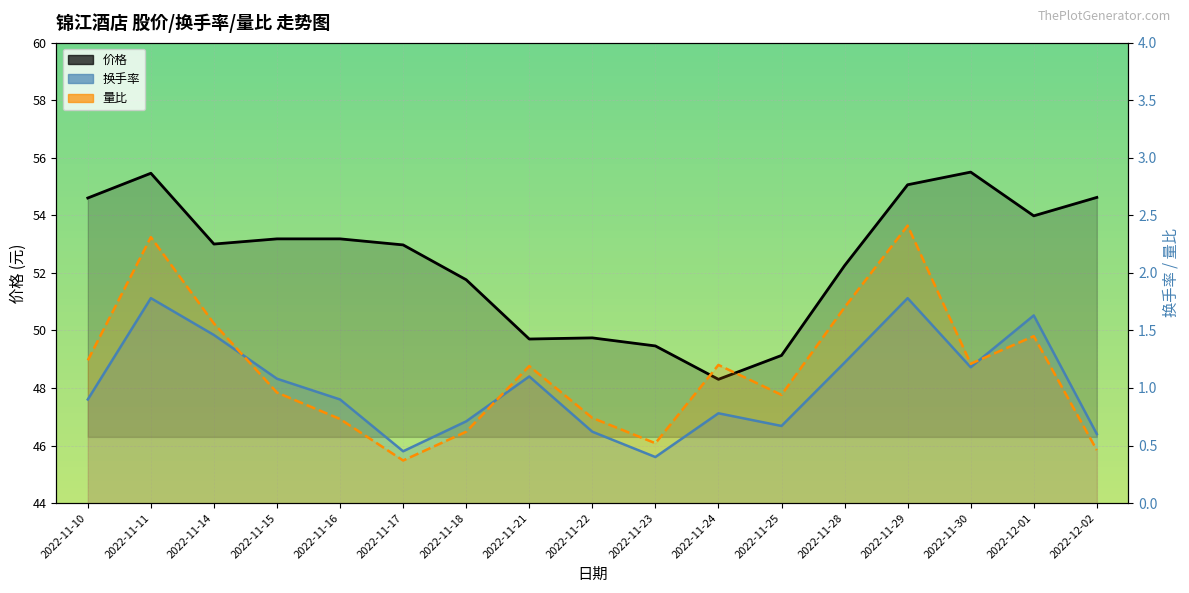

How many data points in 量比 are less than 1?

8